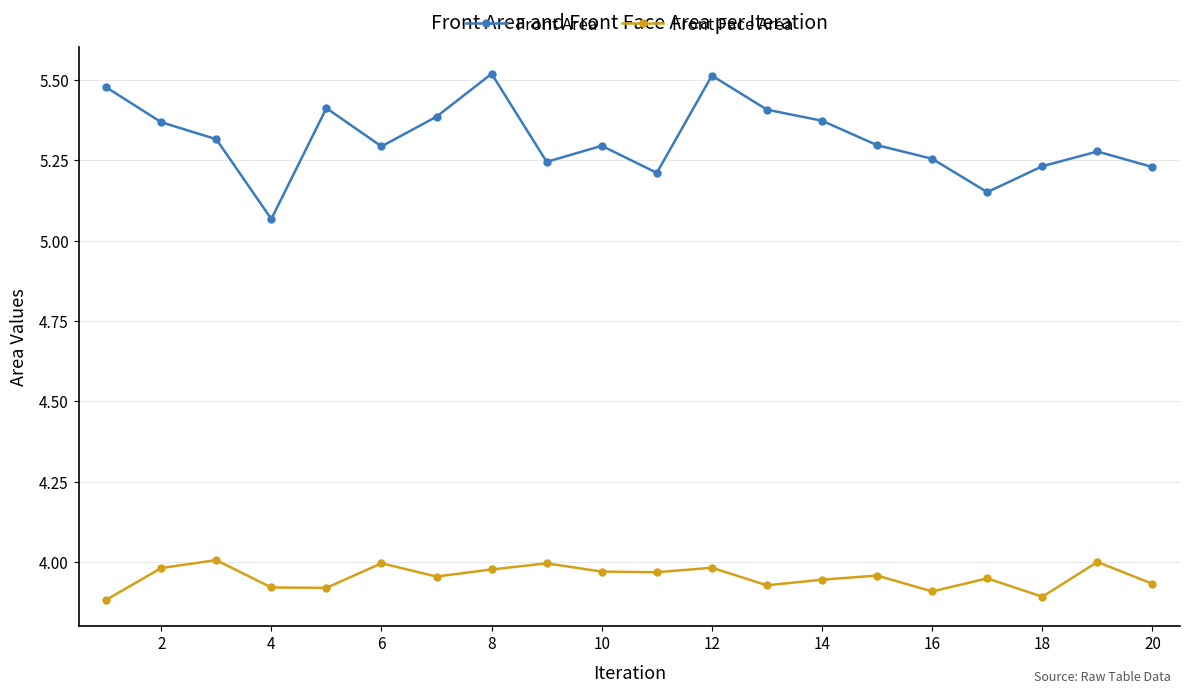

Which series has the largest total across all categories?

Front Area